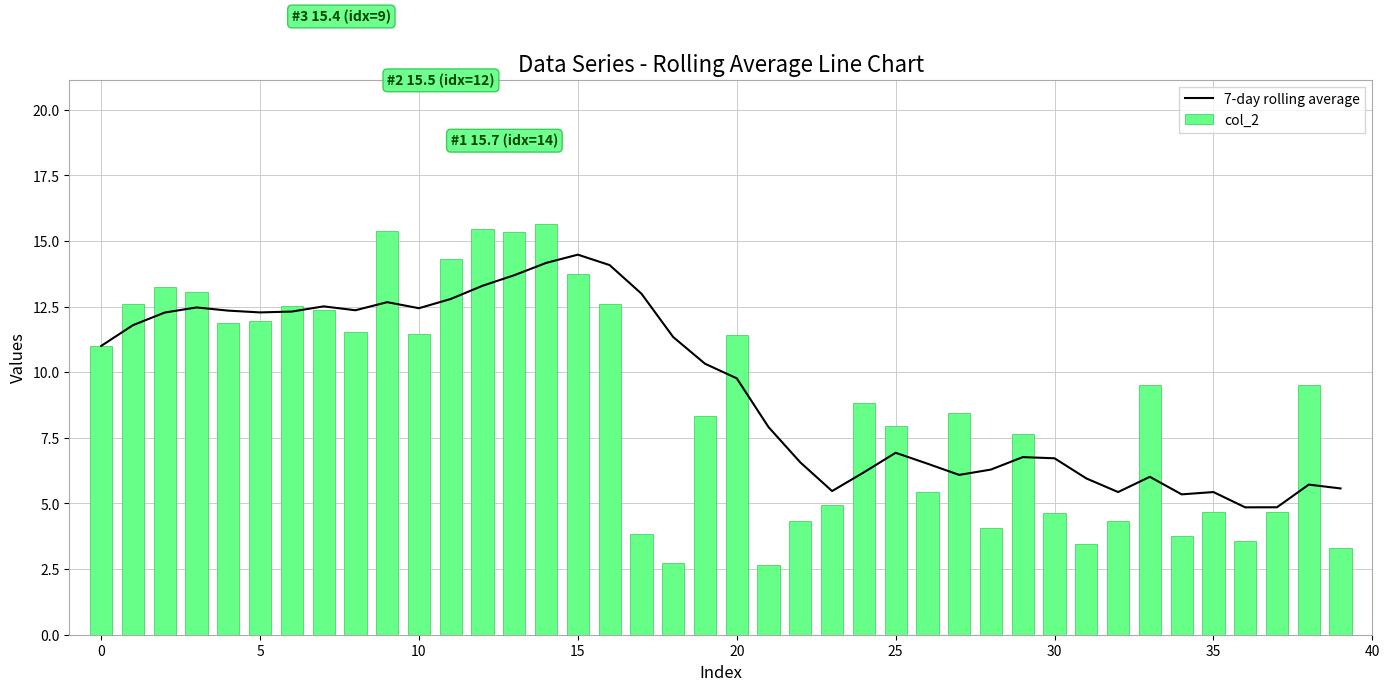

What is the difference between the highest and lowest values at 24?

2.6